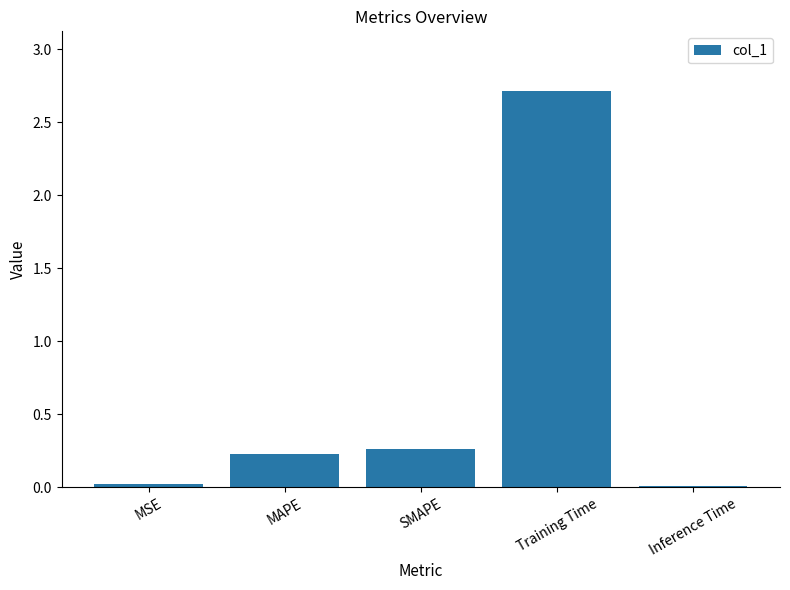

How many distinct data groups are displayed?

1